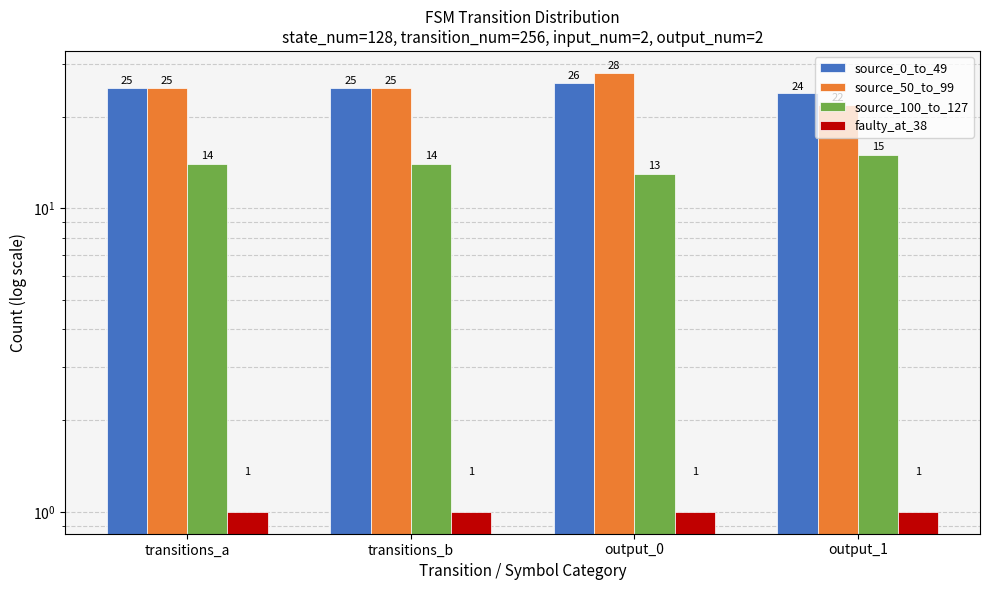

What is the label of the 4th bar from the right?

transitions_a